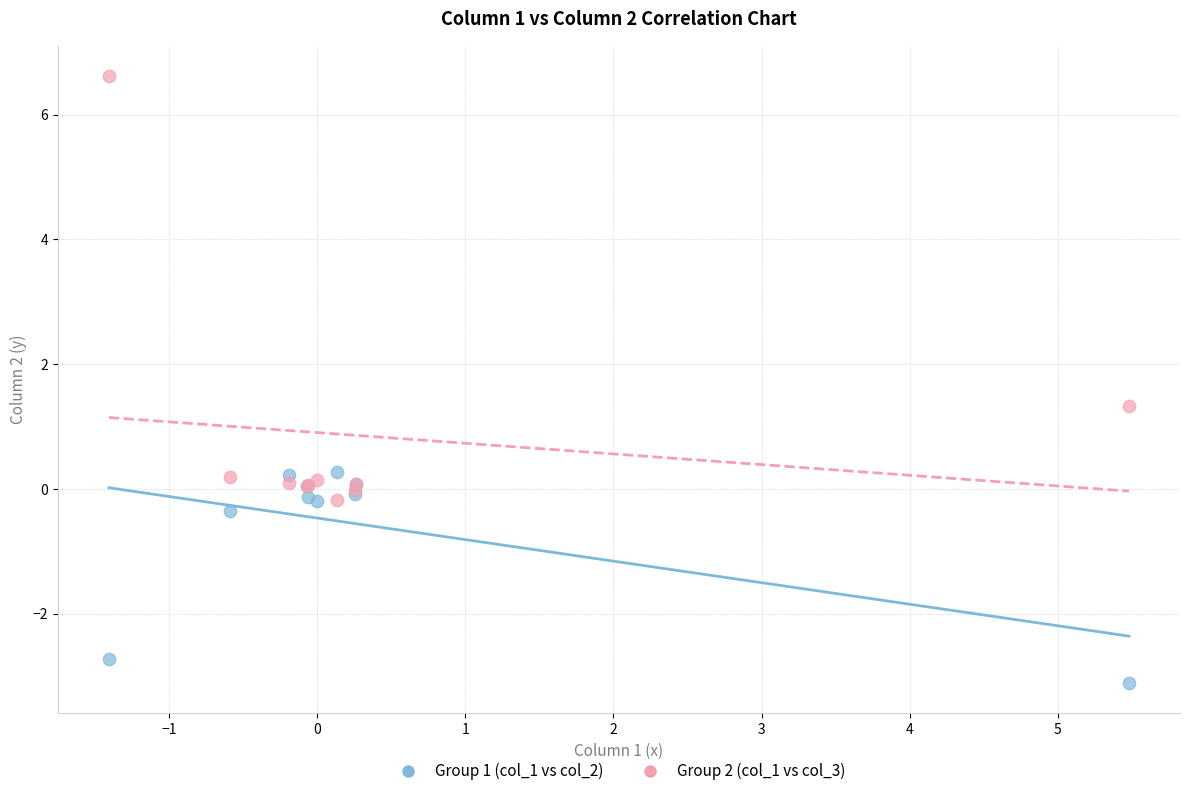

What is the X range (max minus min) for the scatter plot?

6.9